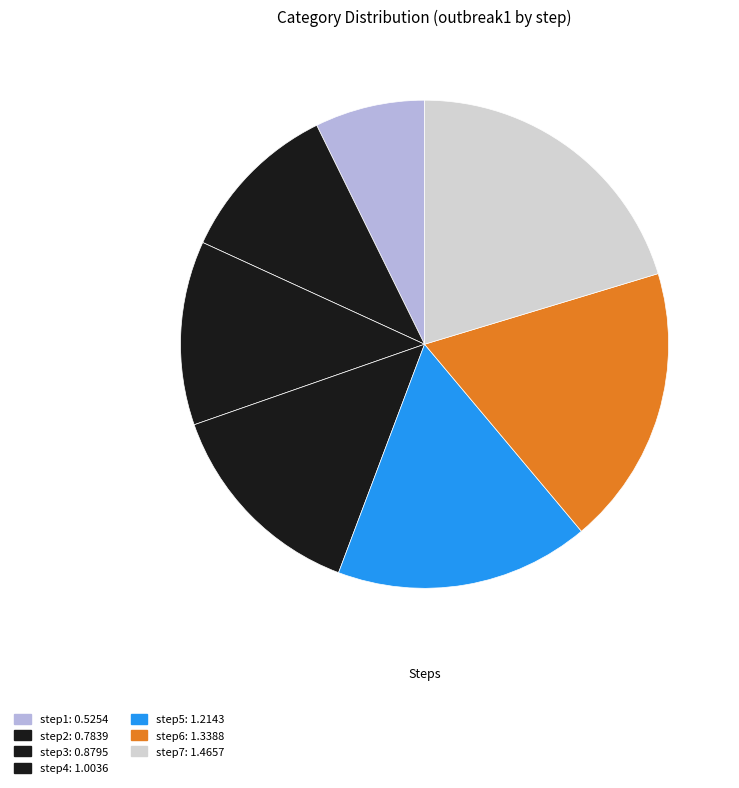

What percentage do step4 and step6 together represent?

32.5%